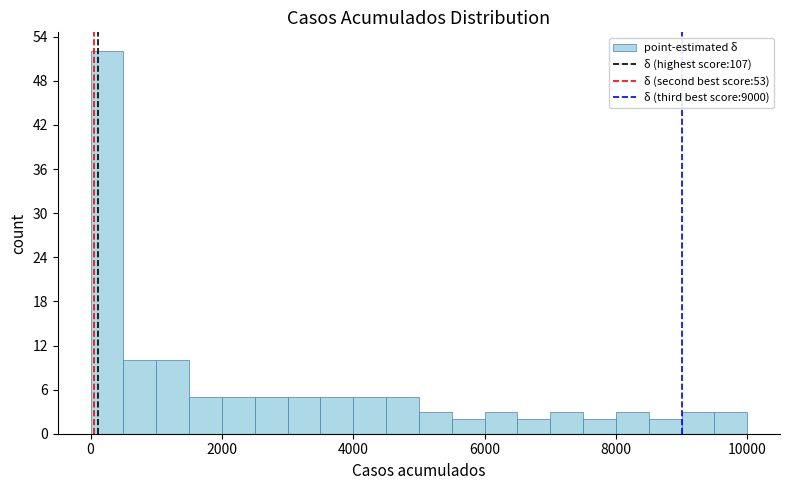

Around what value on the x-axis is the tallest bar? Give the approximate position of its centre, as read against the axis.

200